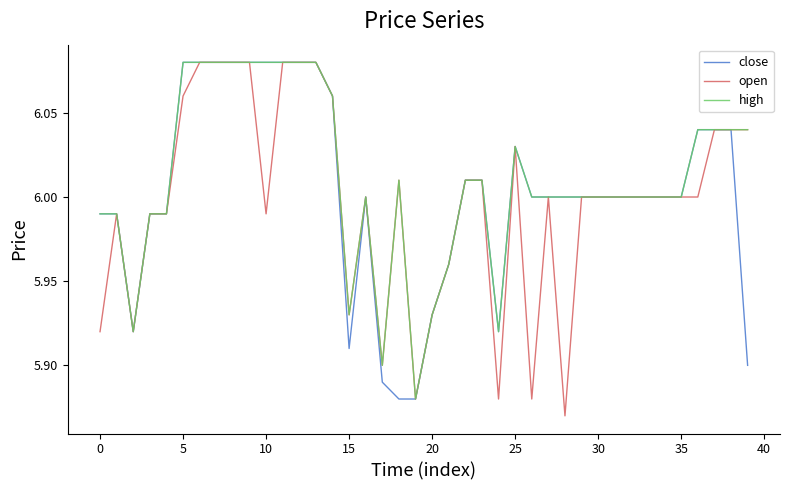

True or false: high and open intersect in this chart.

False